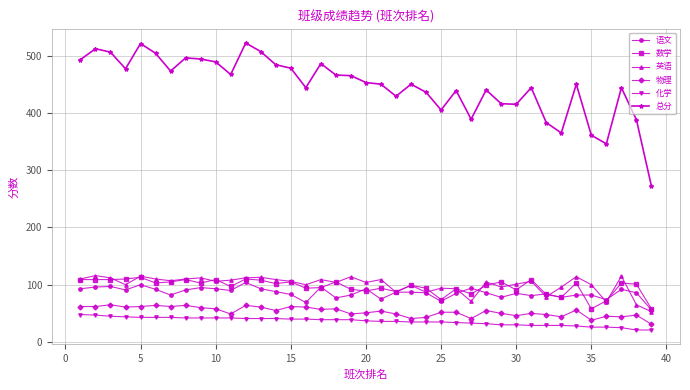

True or false: 化学 and 数学 intersect in this chart.

False